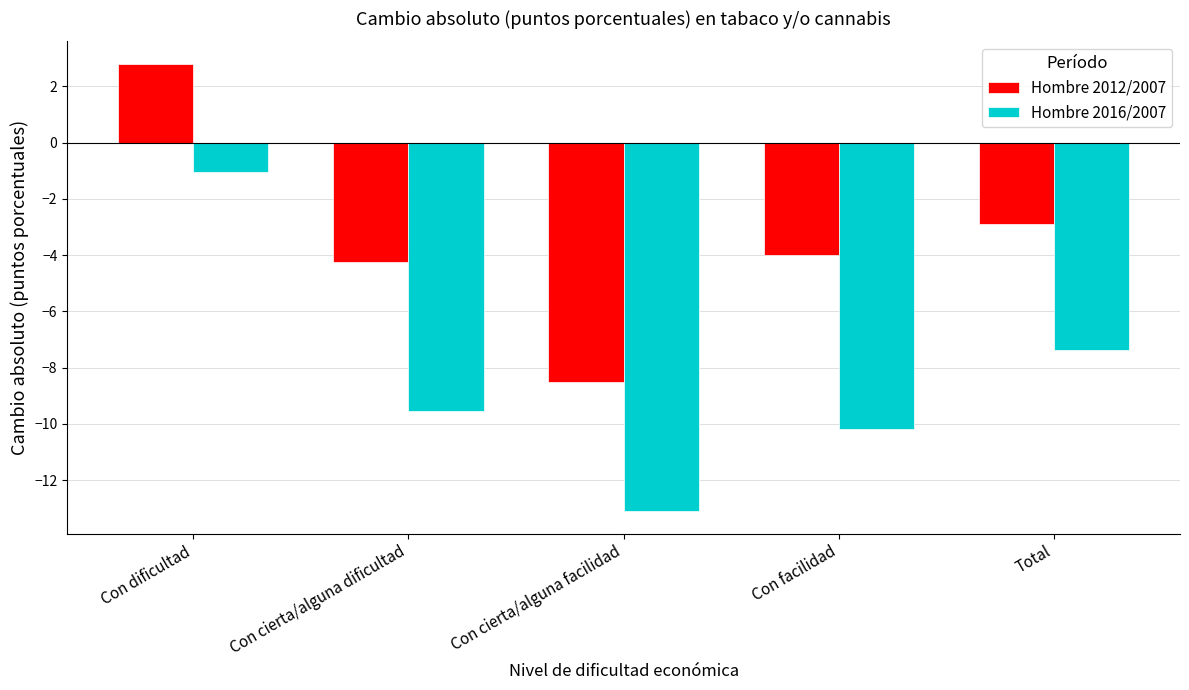

The value of Hombre 2016/2007 at Con dificultad is -1.0. True or false?

True